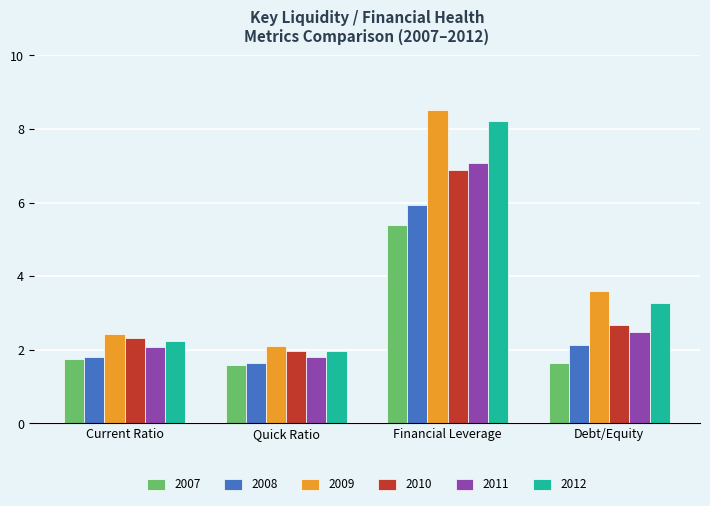

Where does the 2011 series first go above 2?

Current Ratio